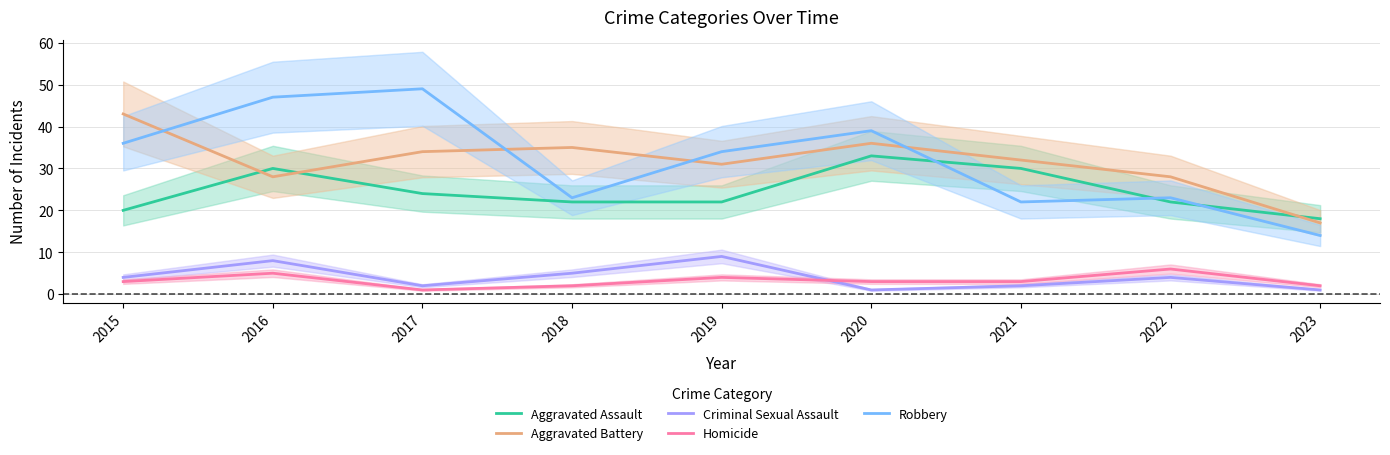

At which label is Criminal Sexual Assault closest to 5?

2018